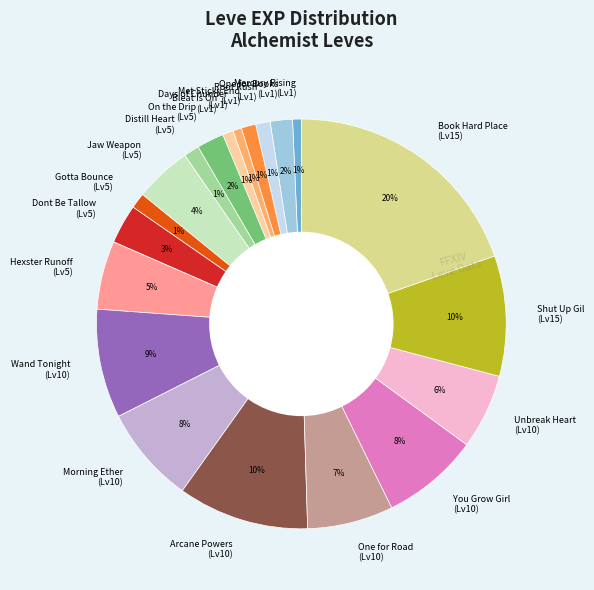

To the nearest percent, what is the difference between the largest and smallest slice percentages?

19%